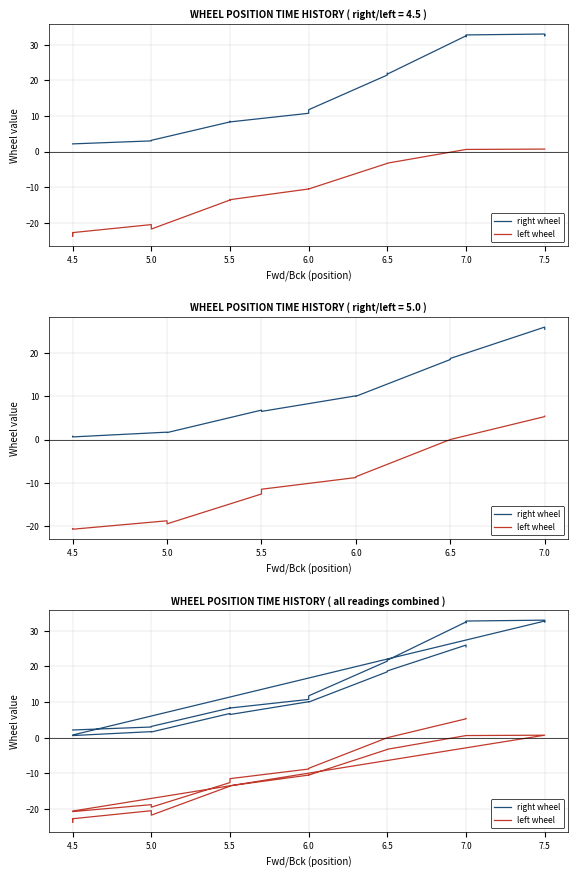

True or false: left wheel has more than 2 points higher than both neighbors.

True